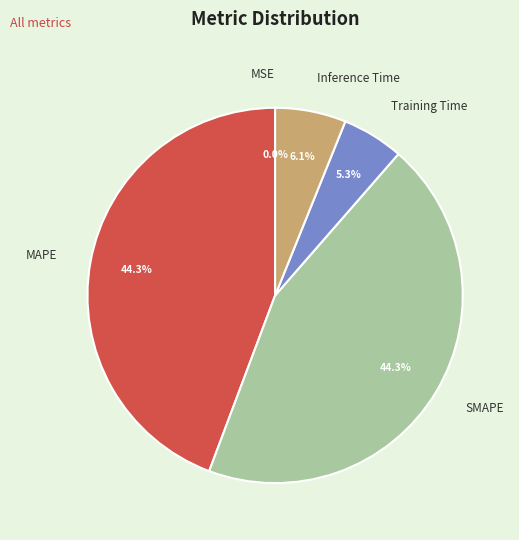

Is there any slice that represents more than half of the pie?

No